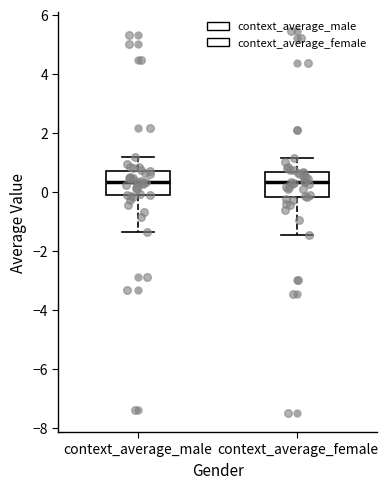

Reading left to right, transcribe this box plot: for each box, give where its median line is, the range the box spans, and where its two whiskers end, as read against the y-axis. The values are not printed on the chart, so give them approximately, as read against the axis.

context_average_male: median 0.4, box -0.2 to 0.8, whiskers -1.4 to 1.2
context_average_female: median 0.4, box -0.2 to 0.6, whiskers -1.4 to 1.2